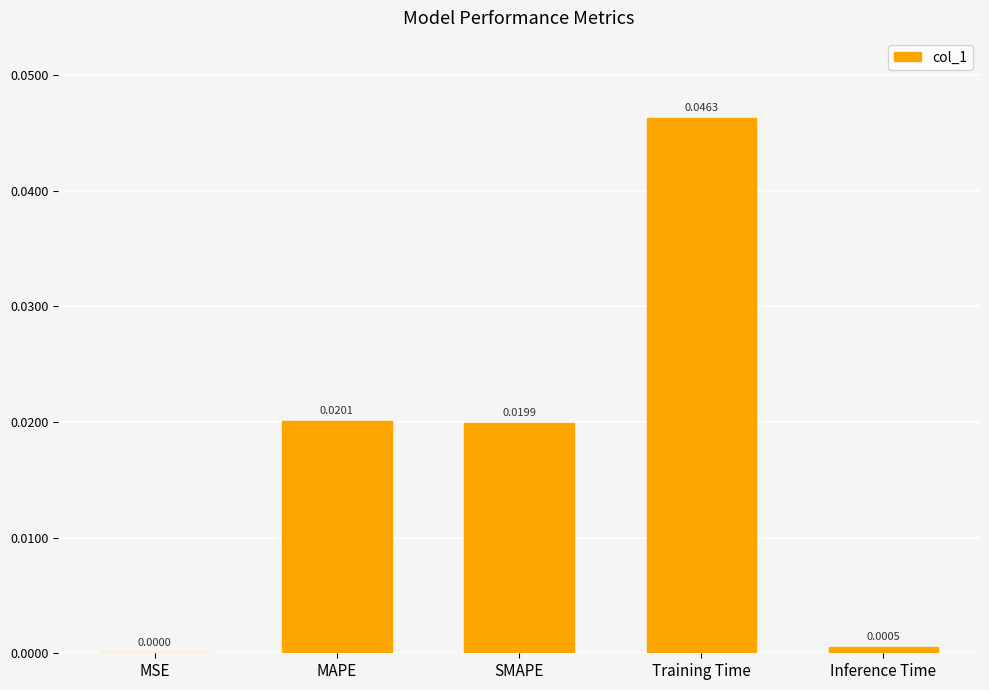

Which category has the highest value across all series?

Training Time